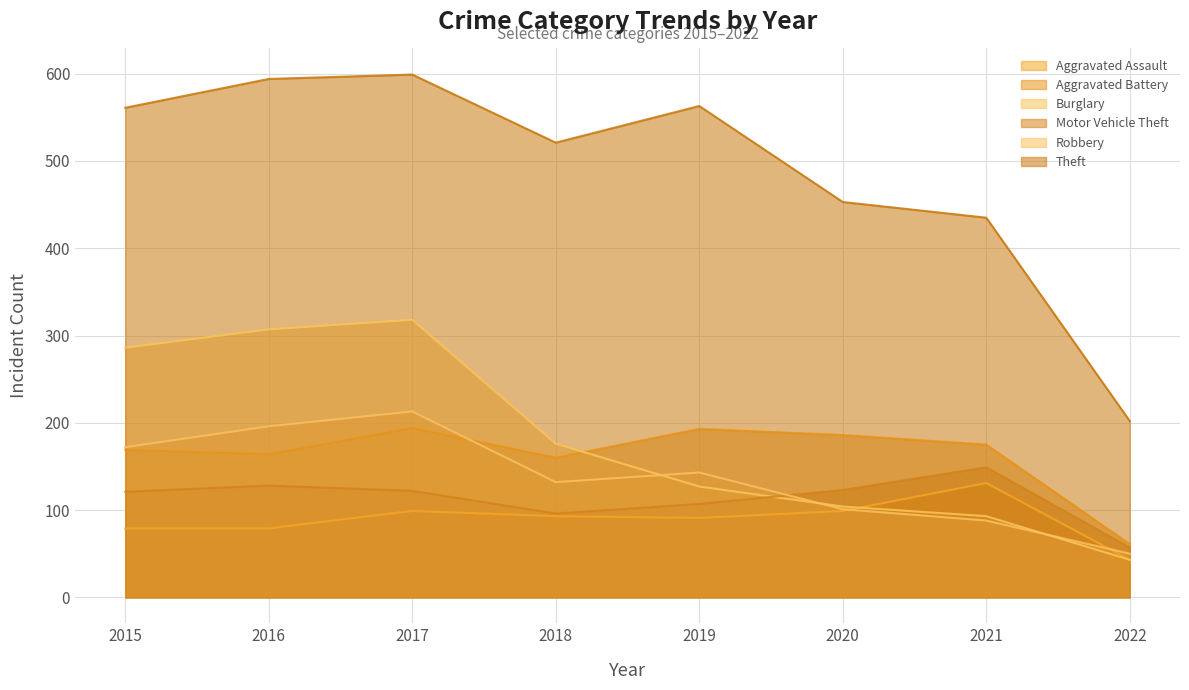

At 2017, list the series in order from largest to smallest.

Theft, Burglary, Robbery, Aggravated Battery, Motor Vehicle Theft, Aggravated Assault